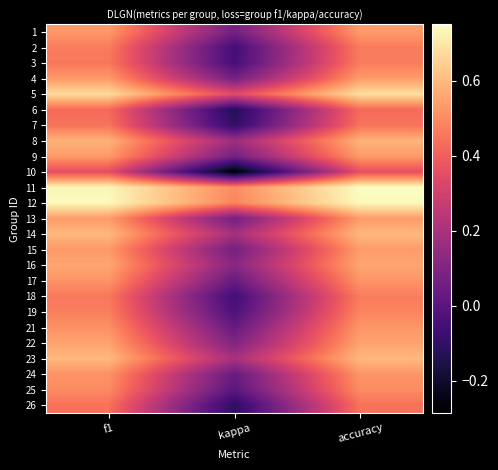

At which category is the sum across all series the highest?

accuracy